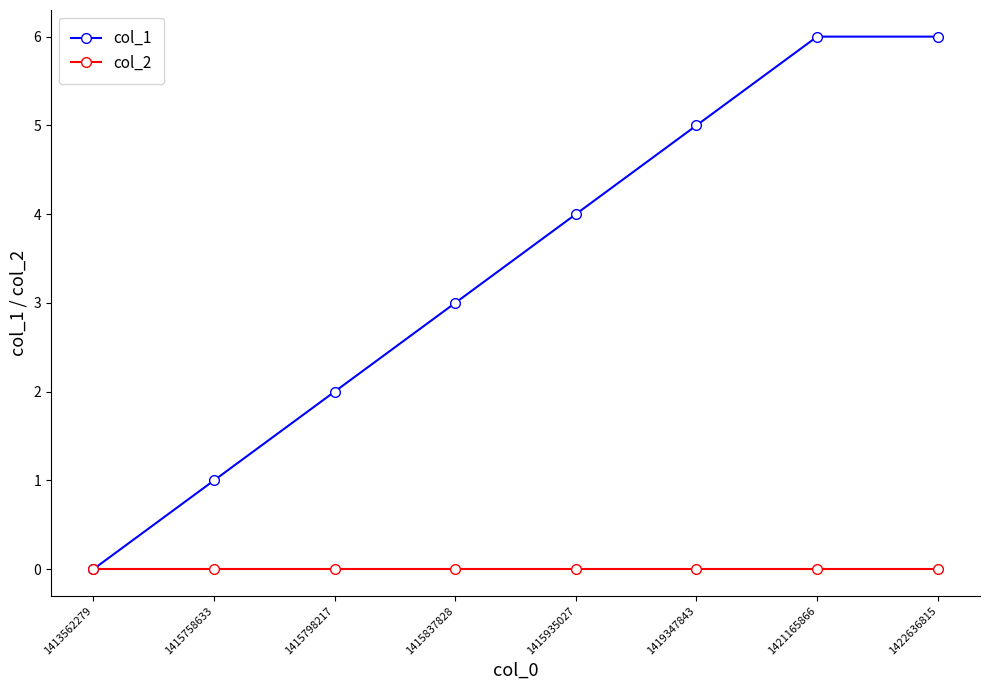

Reading right to left, extract all data points from this chart.

col_1: 1422636815=6	1421165866=6	1419347843=5	1415935027=4	1415837828=3	1415798217=2	1415758633=1	1413562279=0
col_2: 1422636815=0	1421165866=0	1419347843=0	1415935027=0	1415837828=0	1415798217=0	1415758633=0	1413562279=0